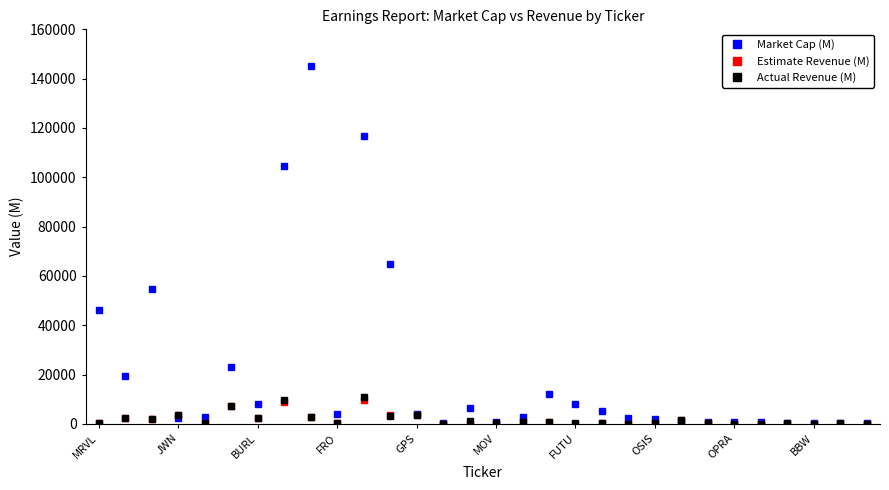

At how many categories does at least one series exceed 71855?

3